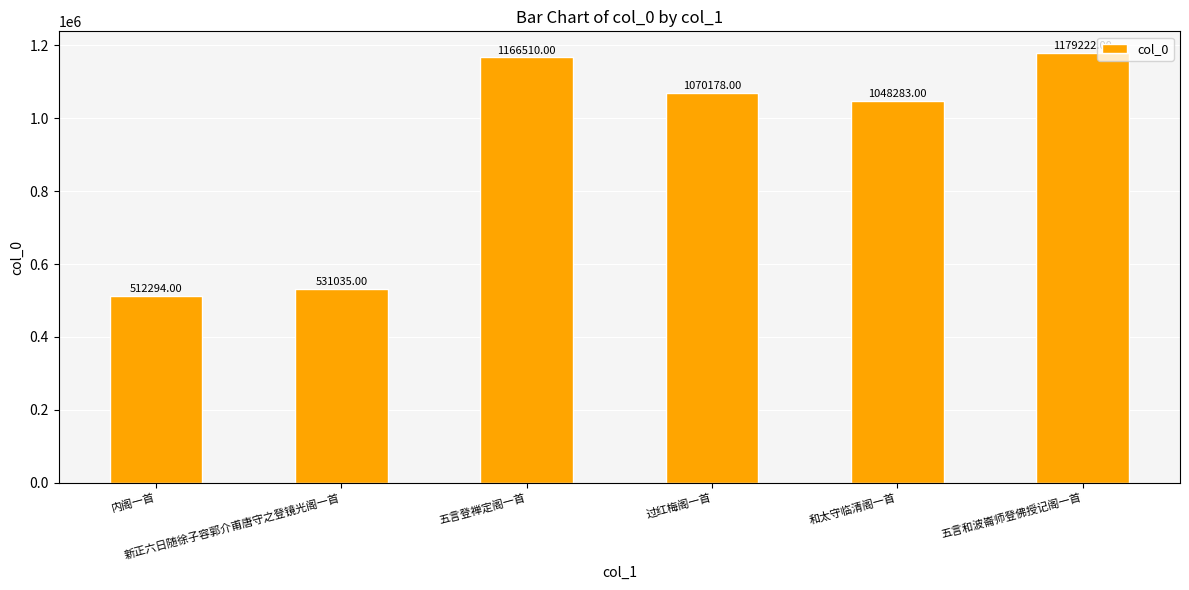

What is the minimum value shown in the chart?

512294